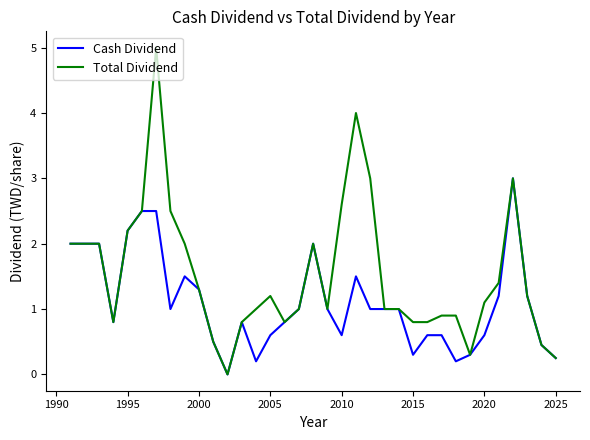

What is the highest value of the Cash Dividend series?

3.0